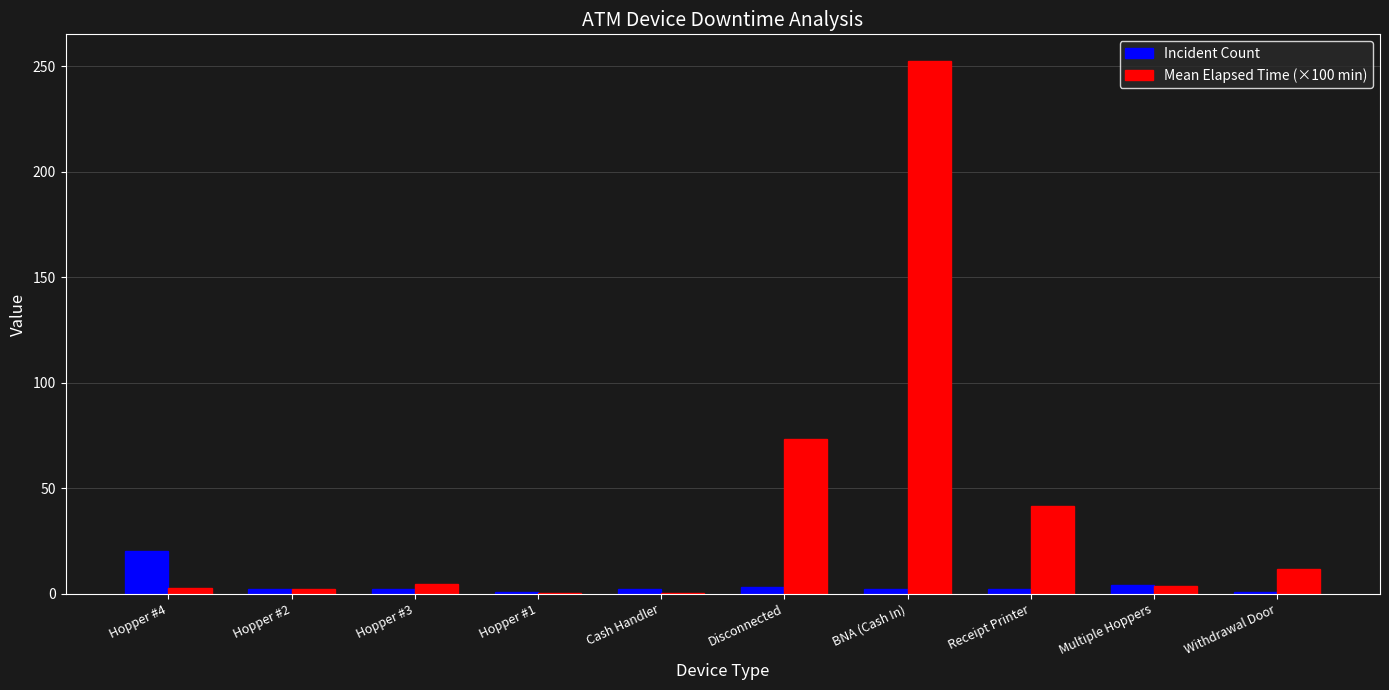

What is the highest value of the Incident Count series?

20.0